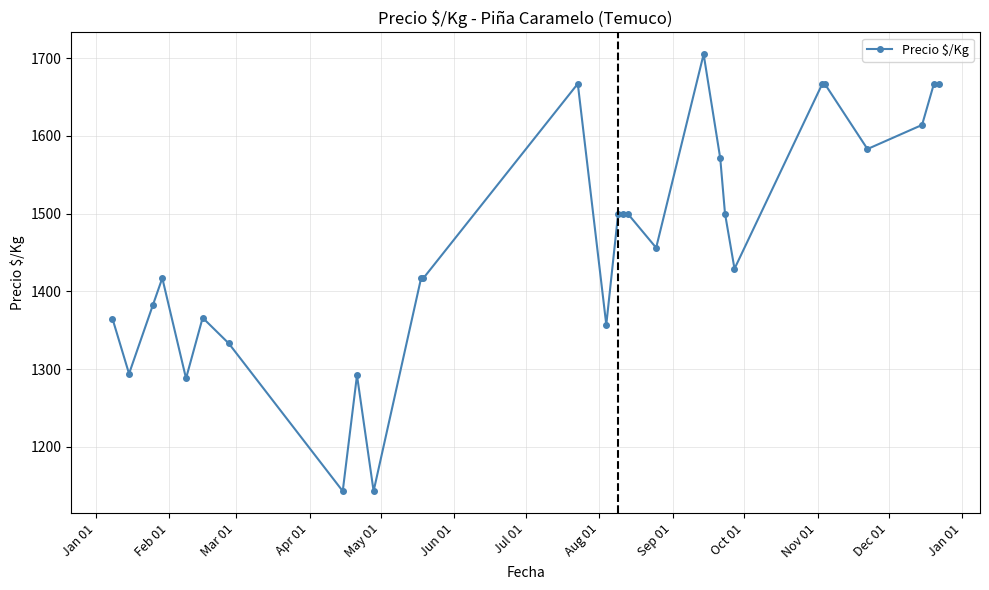

True or false: the data has more than 1 interior local peaks.

True